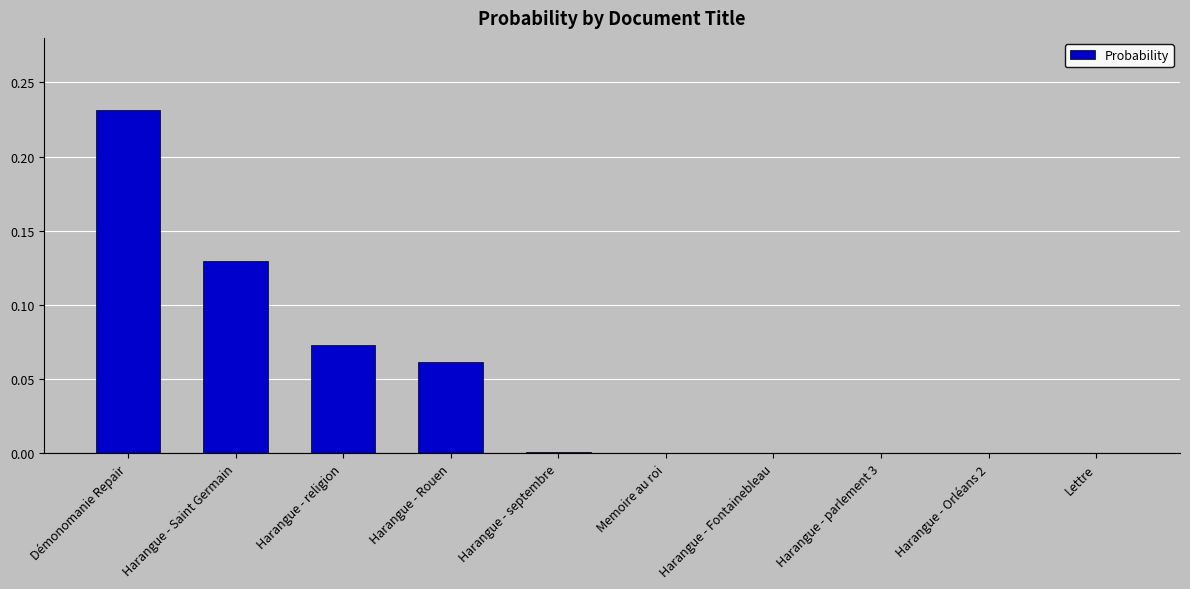

Which category has the highest value across all series?

Démonomanie Repair